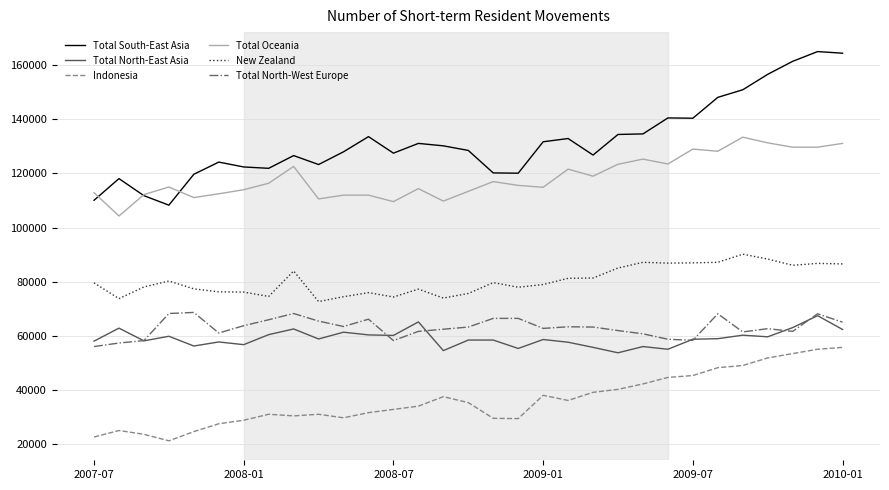

What is the smallest value displayed?

21300